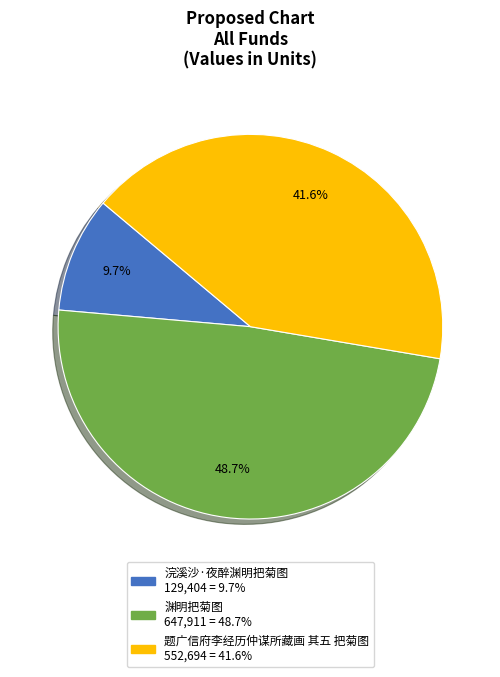

How many slices are in this pie chart?

3